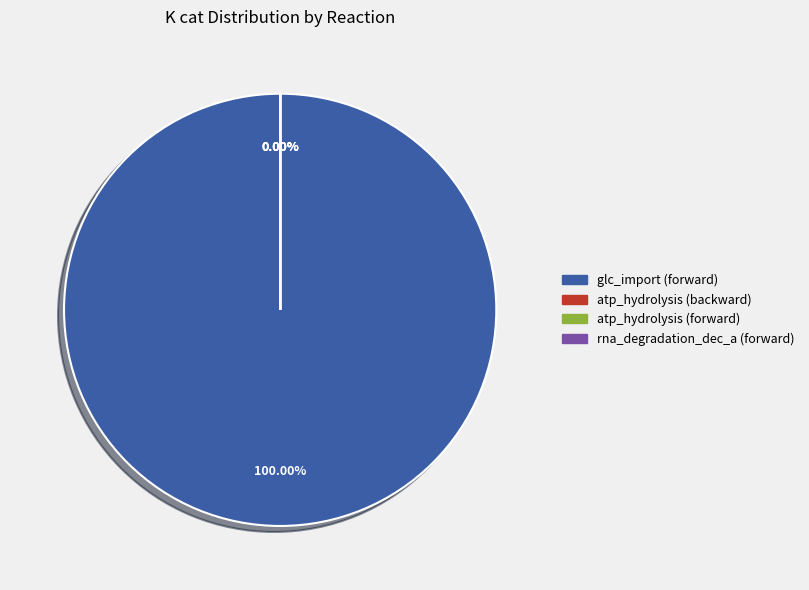

Is it true that atp_hydrolysis (backward) is 0% of the pie?

True